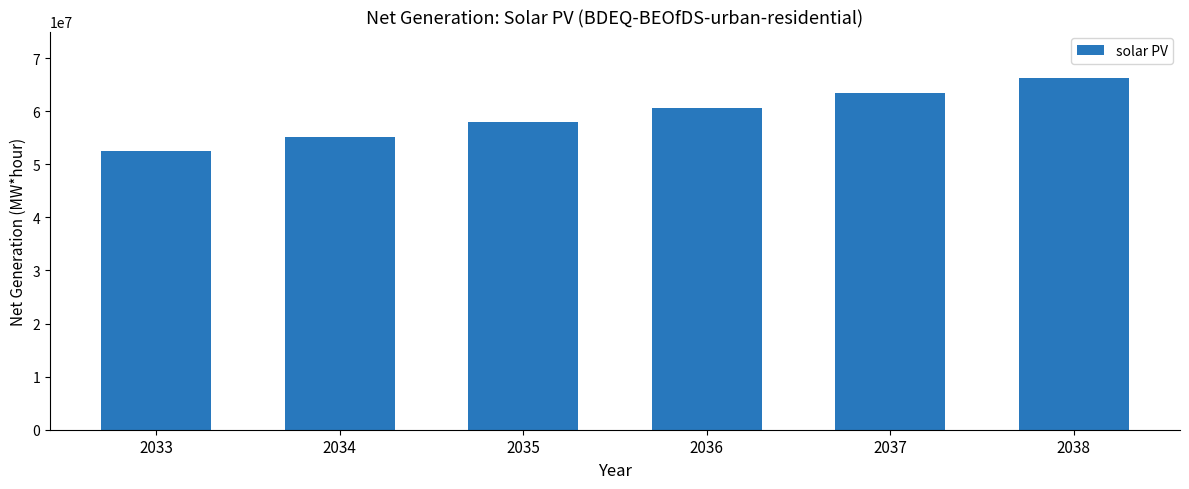

Read the value at 2038.

66274167.0